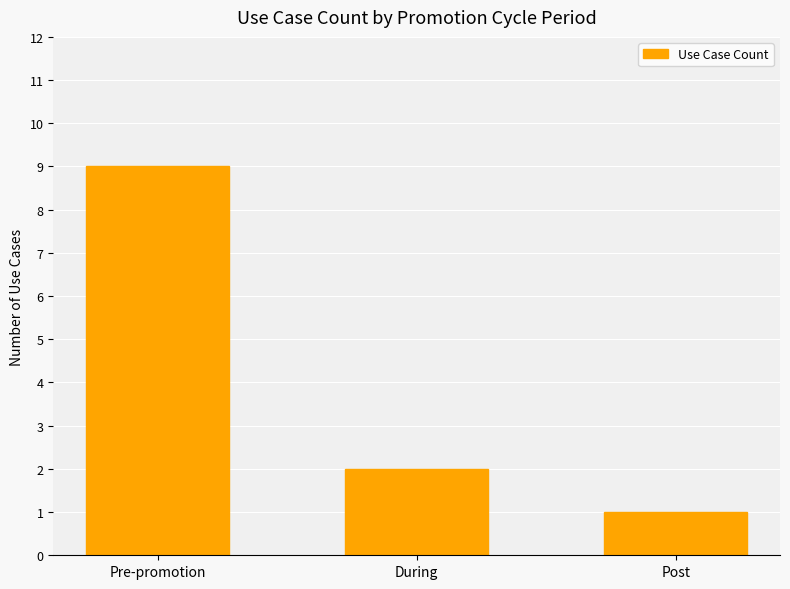

What is the label of the 2nd bar from the left?

During